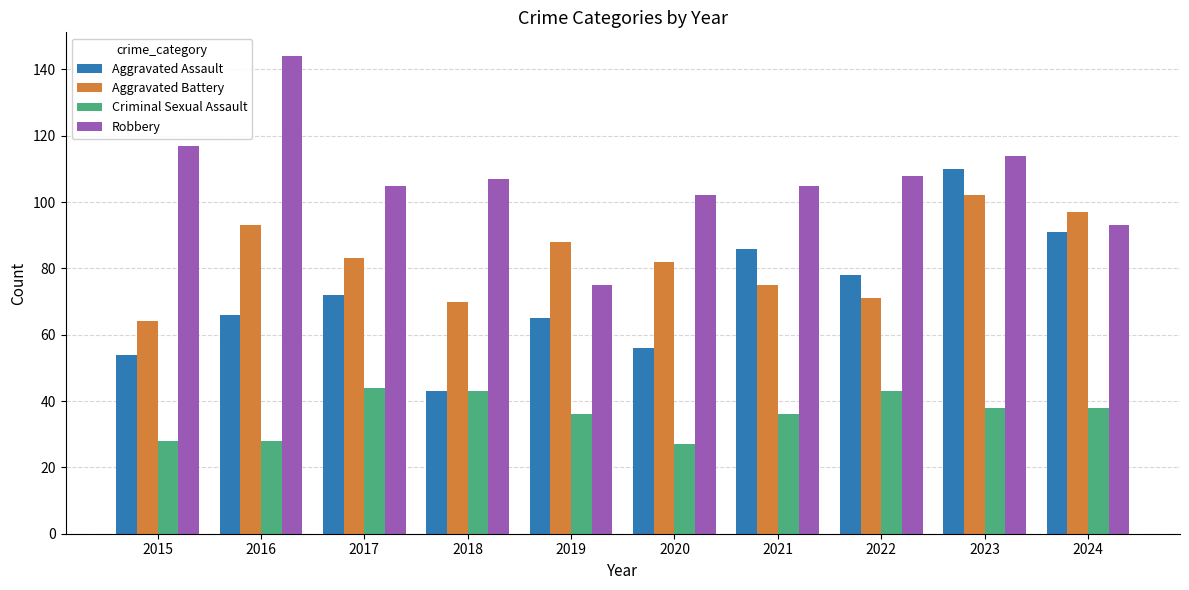

How many data points in Aggravated Assault are less than 72?

5